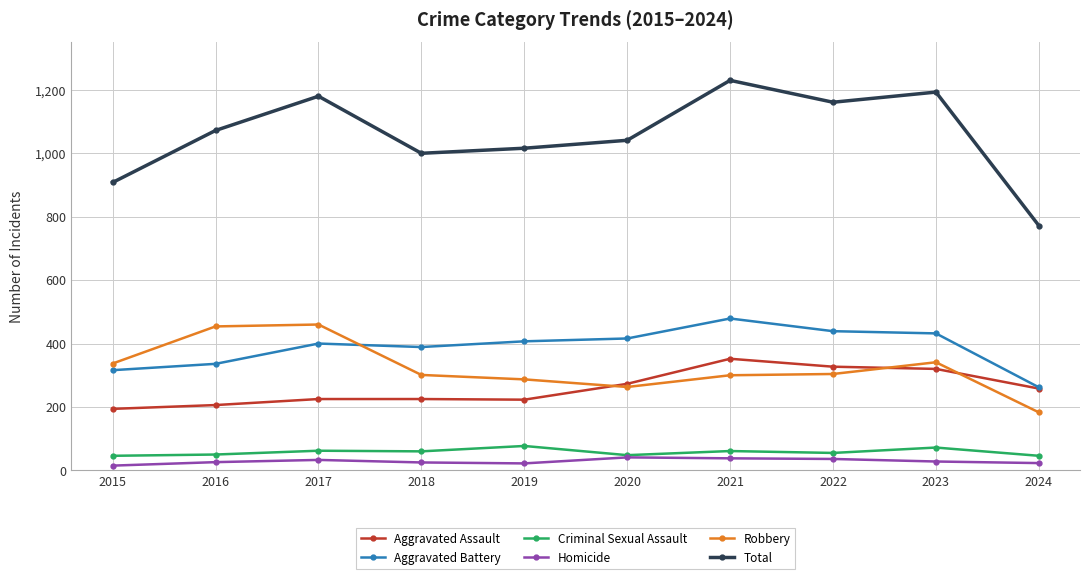

How many lines are shown in the chart?

6